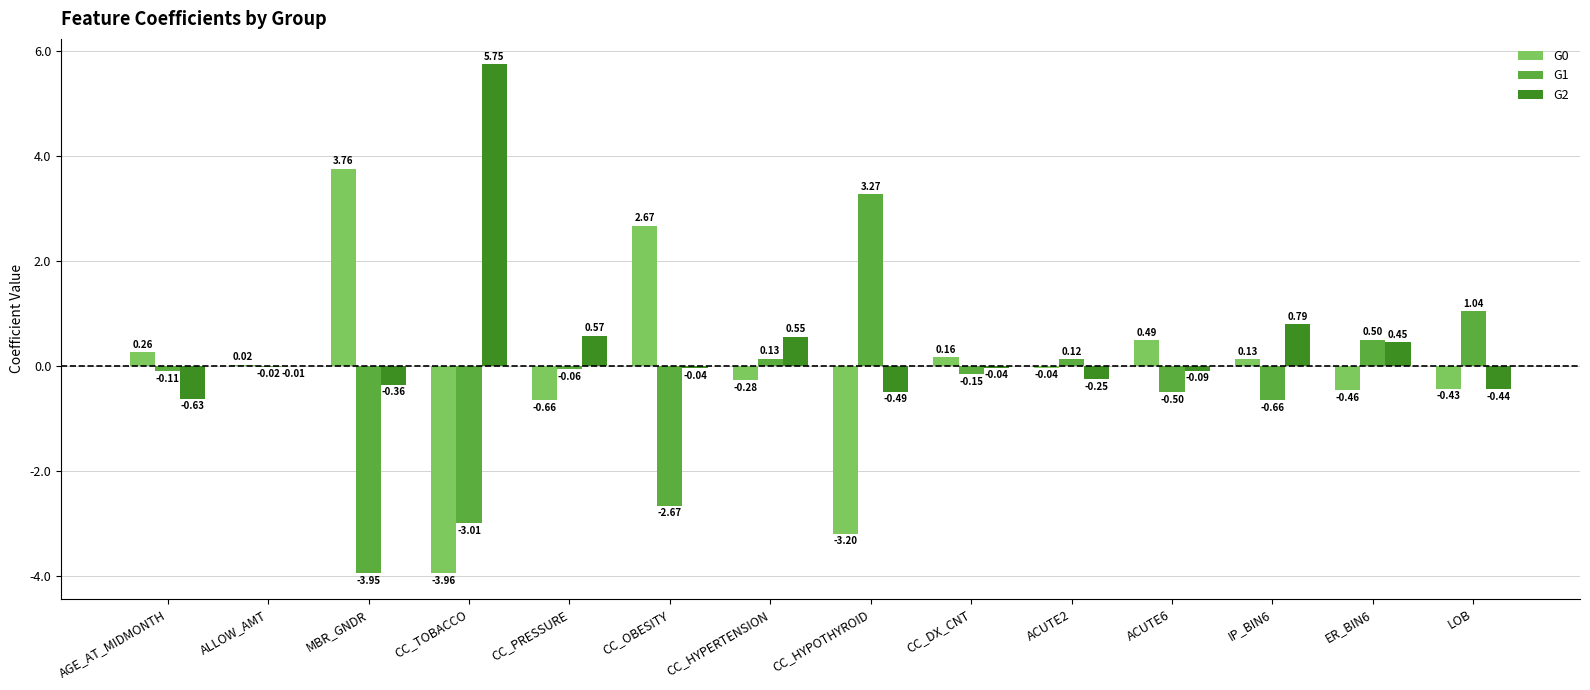

What is the sum of all G0 values?

-1.5